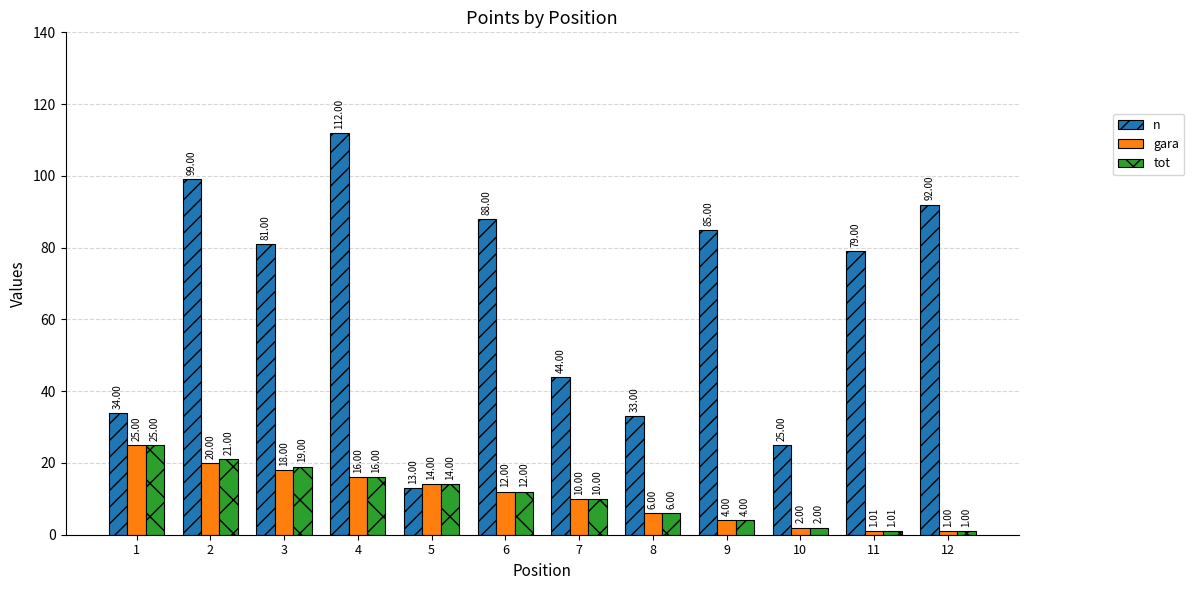

Count the number of categories in the chart.

12